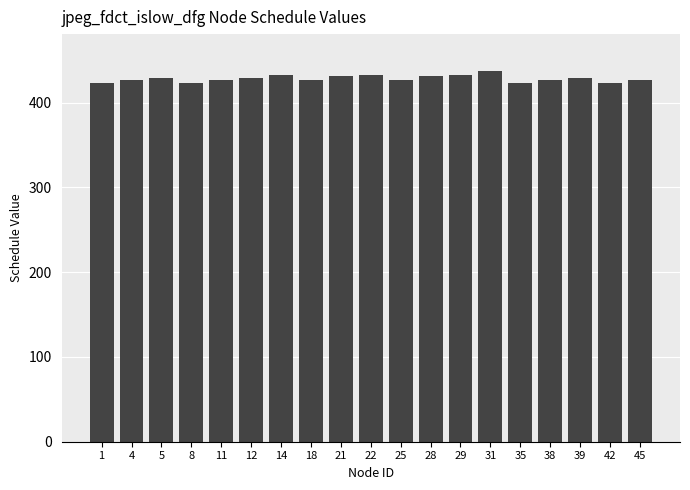

What is the minimum value shown in the chart?

423